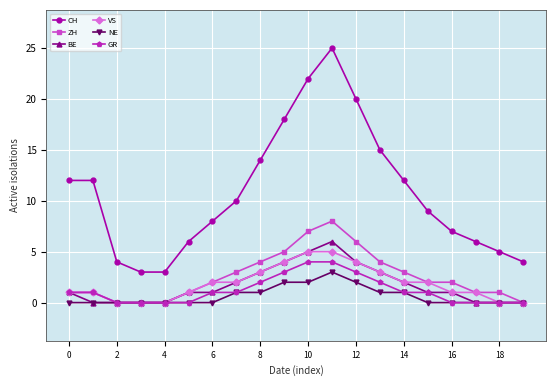

Is this an area chart (filled region under the line)?

No